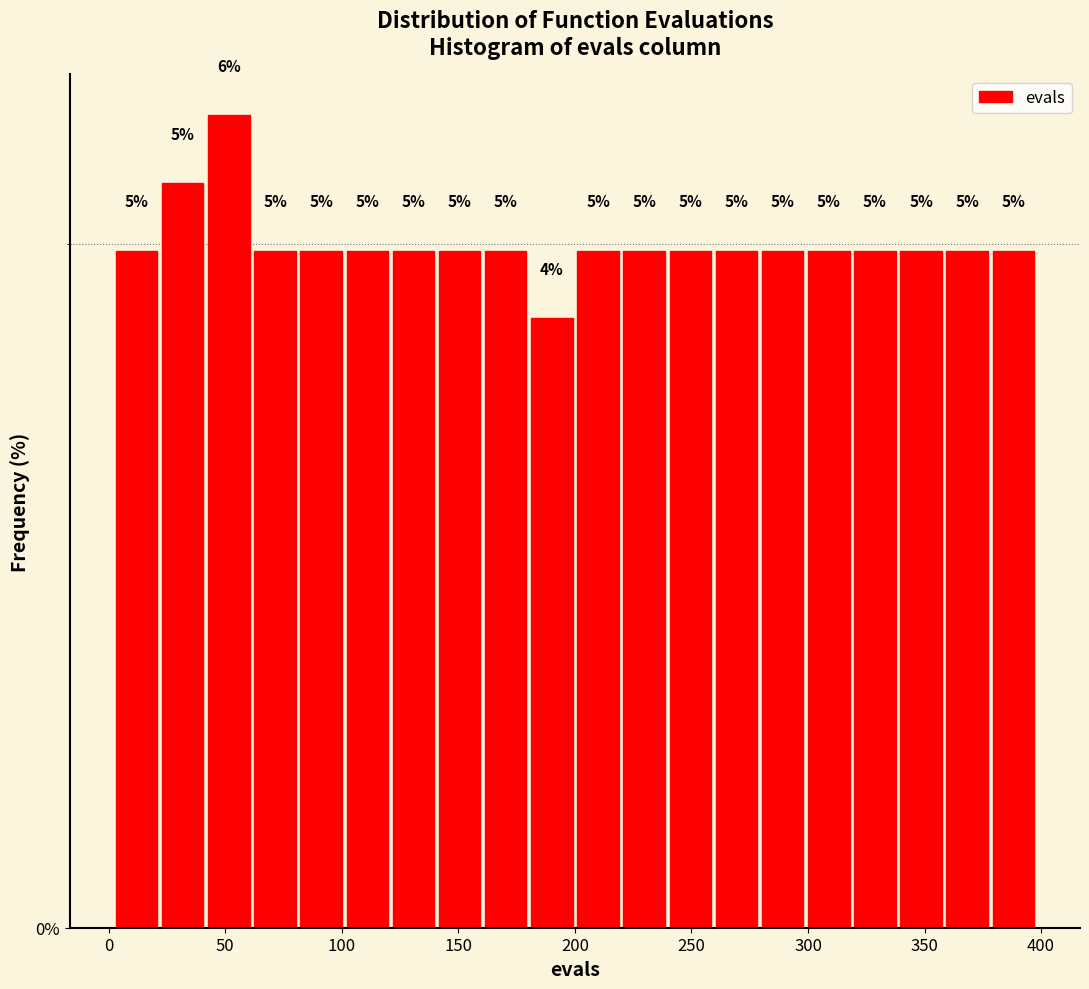

Read against the x-axis, roughly where is the centre of the tallest bar?

50